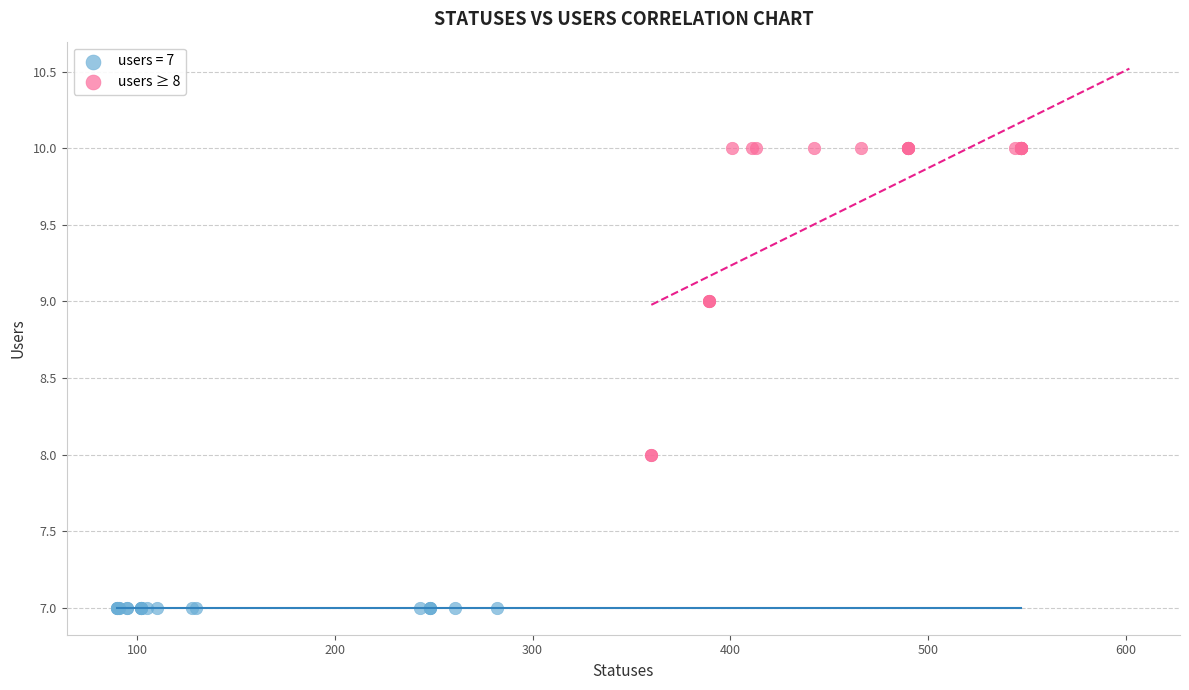

Which series contains the highest Y value?

users ≥ 8